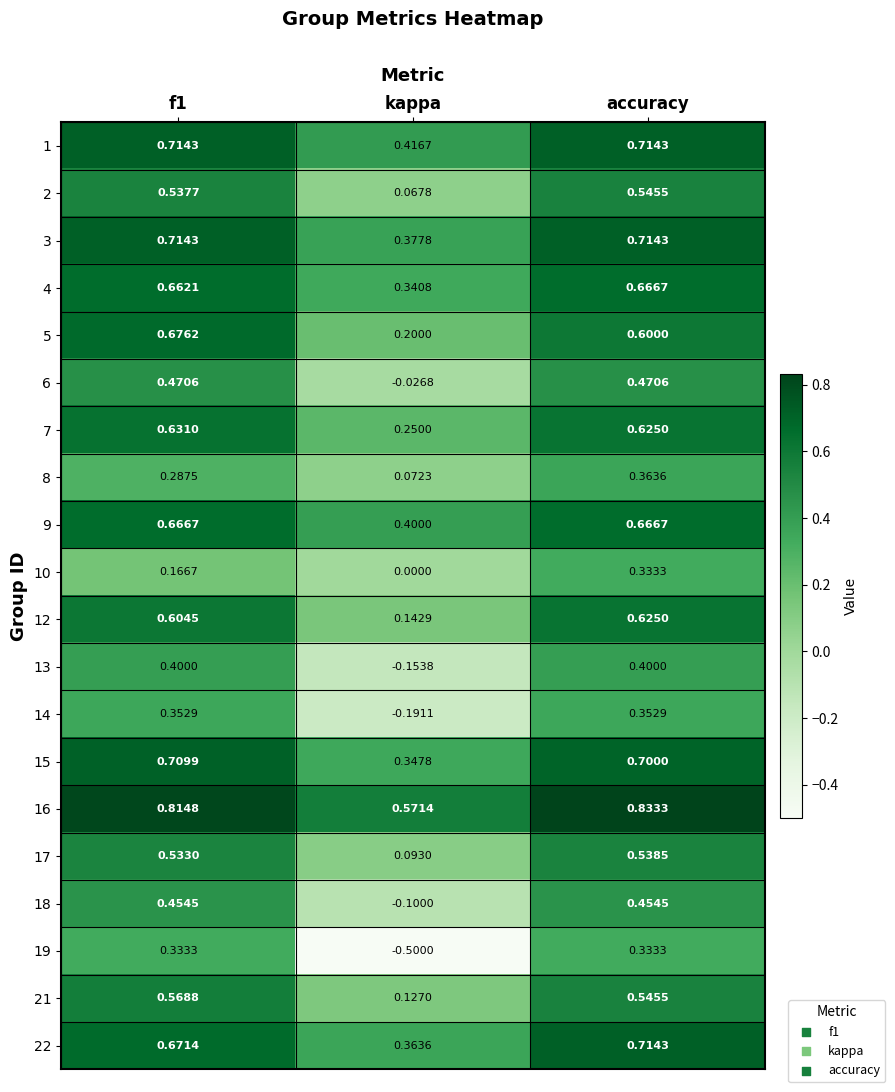

At which category does the chart reach its minimum across all series?

kappa